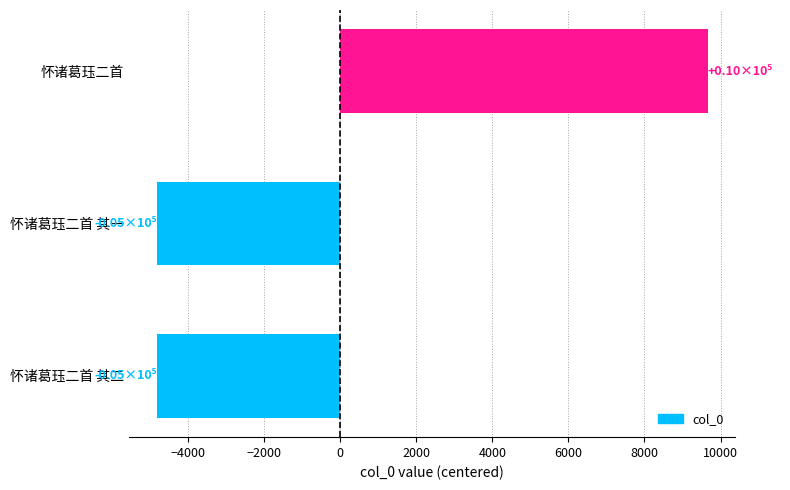

What is the sum of the values at 怀诸葛珏二首 其一 and 怀诸葛珏二首 其二?

-9664.3